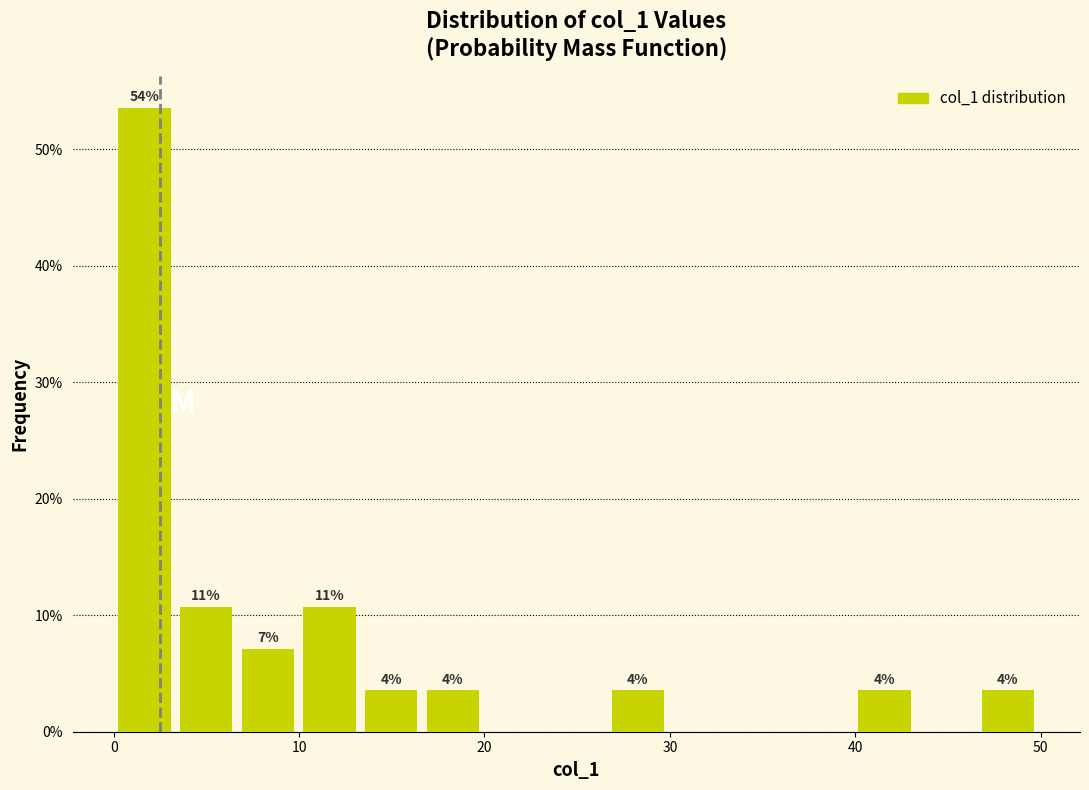

Read against the x-axis, roughly where is the centre of the tallest bar?

2